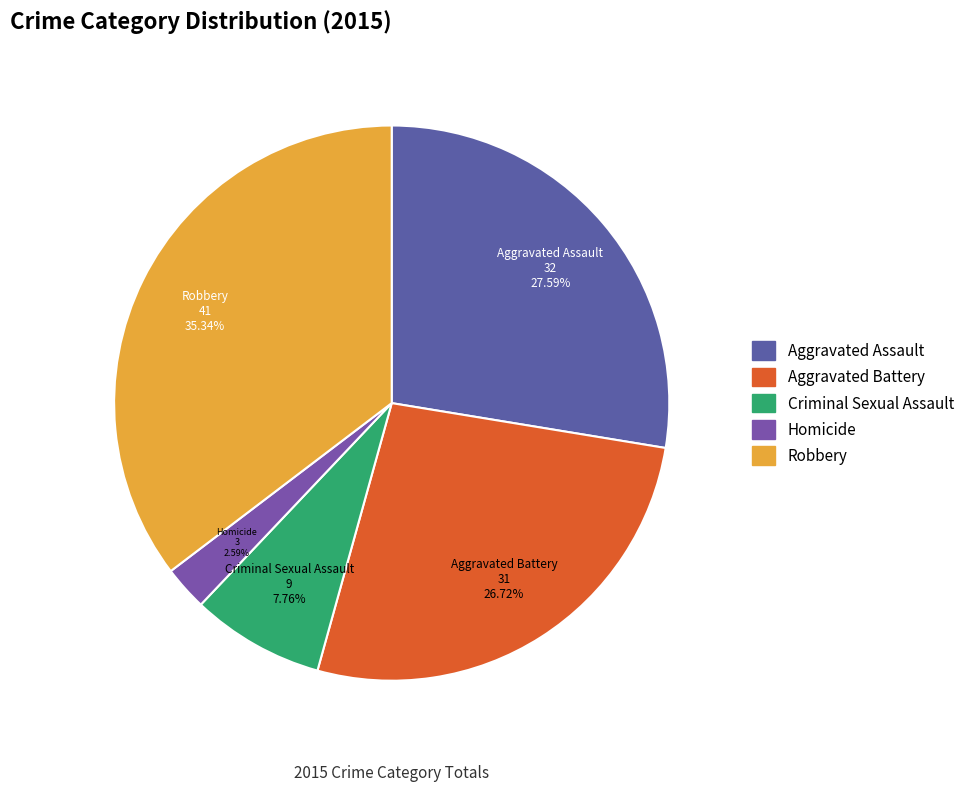

To the nearest percent, what is the average slice percentage?

20%